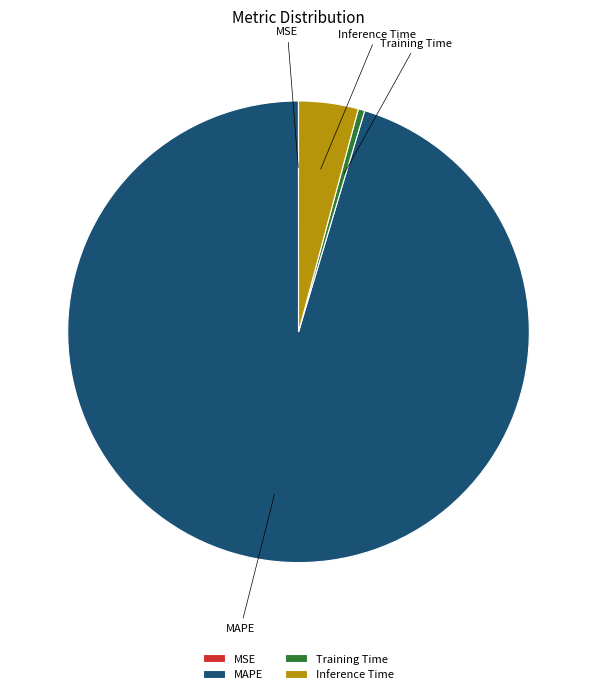

Do Inference Time and MAPE together represent more than half of the pie?

Yes